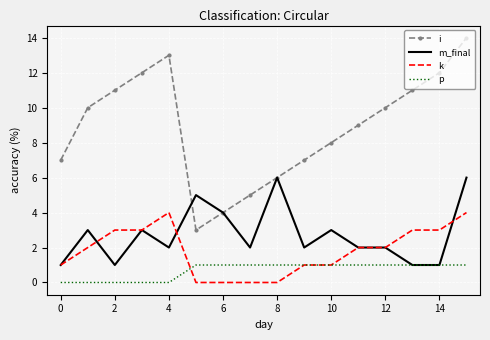

Which series has the largest total across all categories?

i